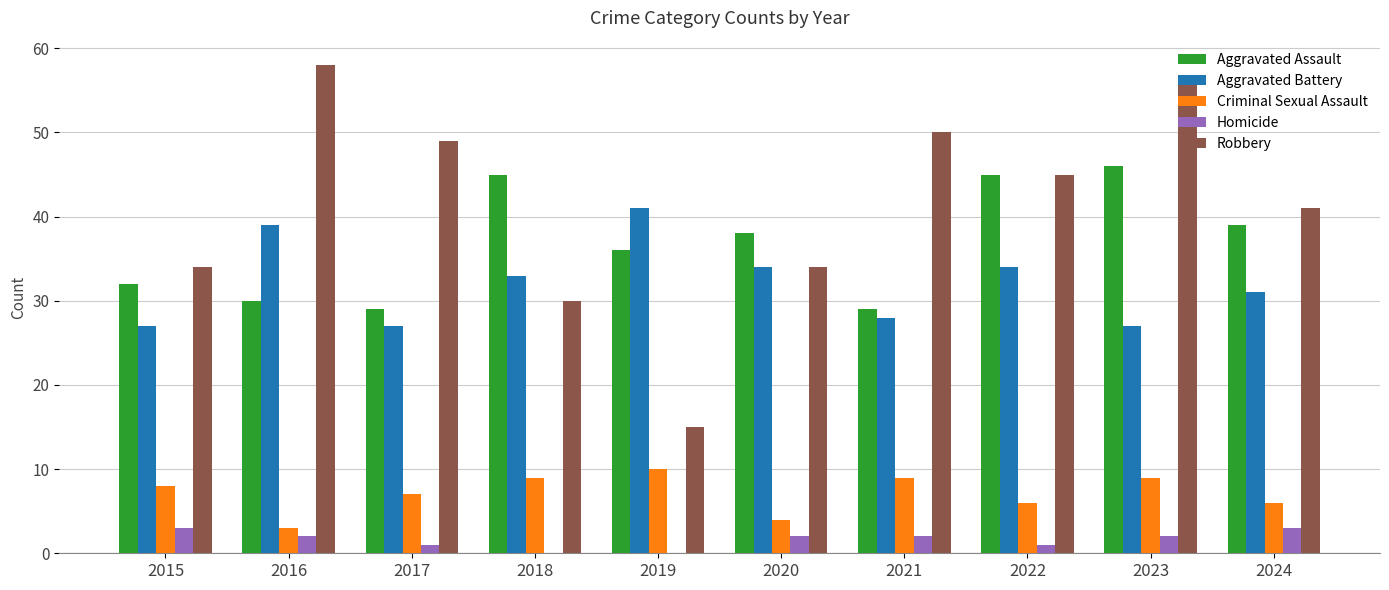

What is the difference between the Aggravated Assault values at 2023 and 2015?

14